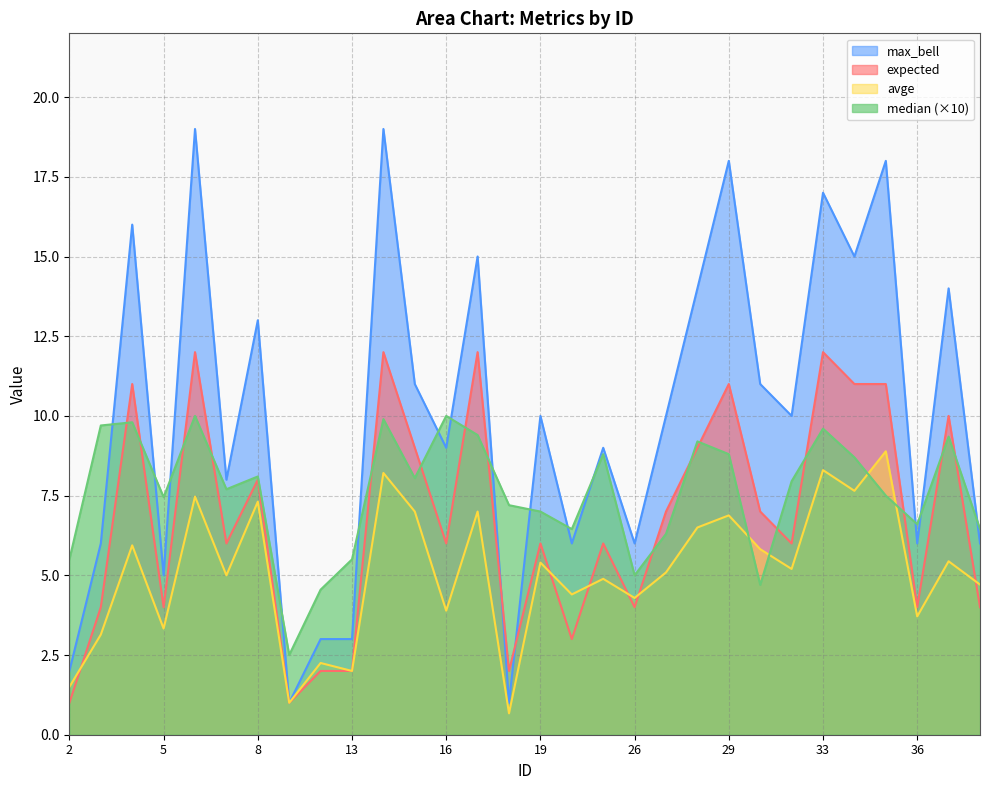

List the labels in order of median value, largest first.

6, 16, 14, 4, 3, 33, 17, 37, 28, 21, 29, 34, 8, 15, 32, 7, 35, 5, 18, 19, 36, 20, 38, 27, 2, 13, 26, 31, 11, 10